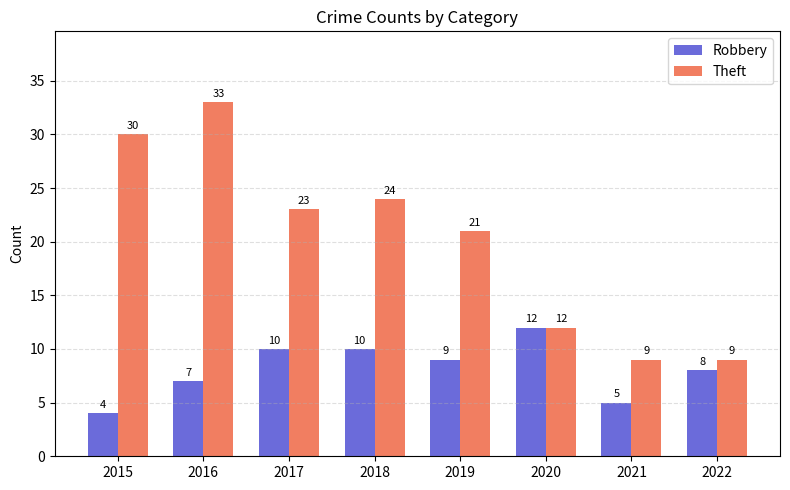

What is the value of the Theft bar at the 6th from the left?

12